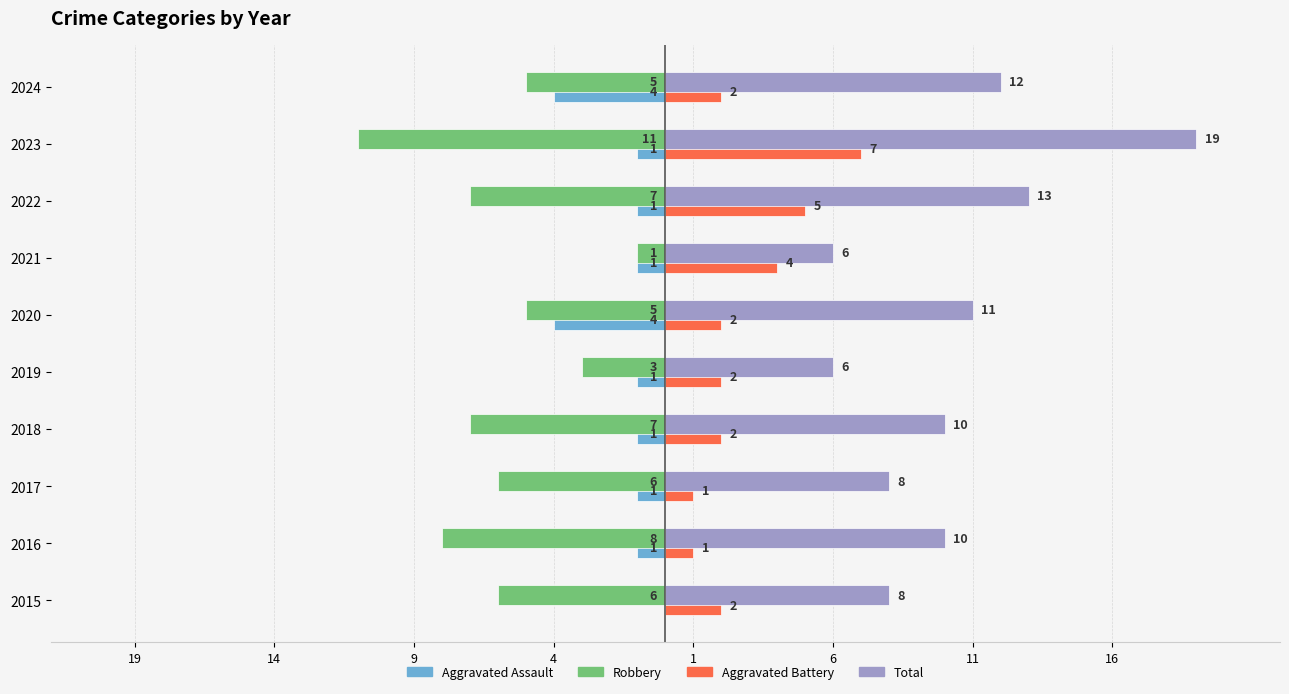

At how many categories does at least one series exceed 10?

4